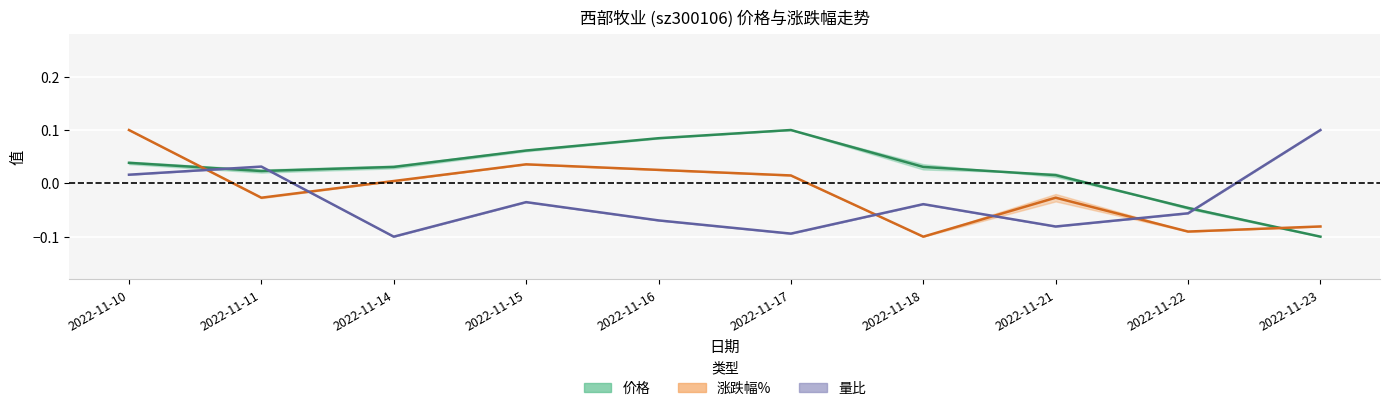

At which label is 价格 closest to 0?

2022-11-21